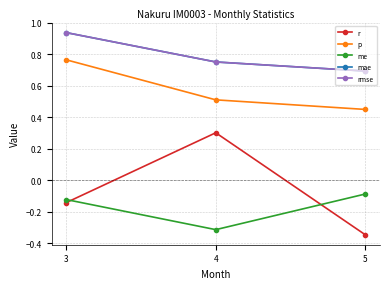

Does the chart have visible grid lines?

Yes